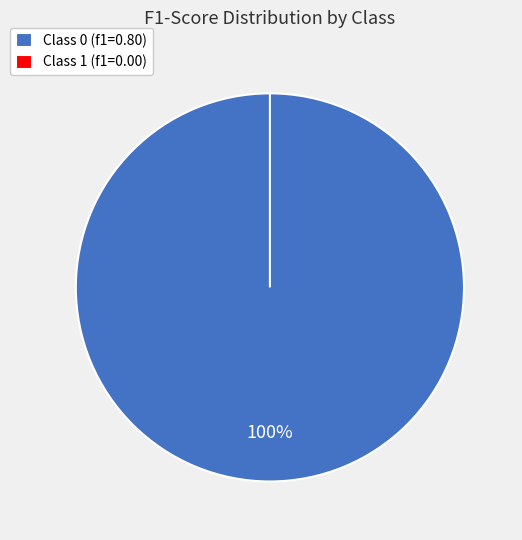

To the nearest percent, what is the difference between the largest and smallest slice percentages?

100%